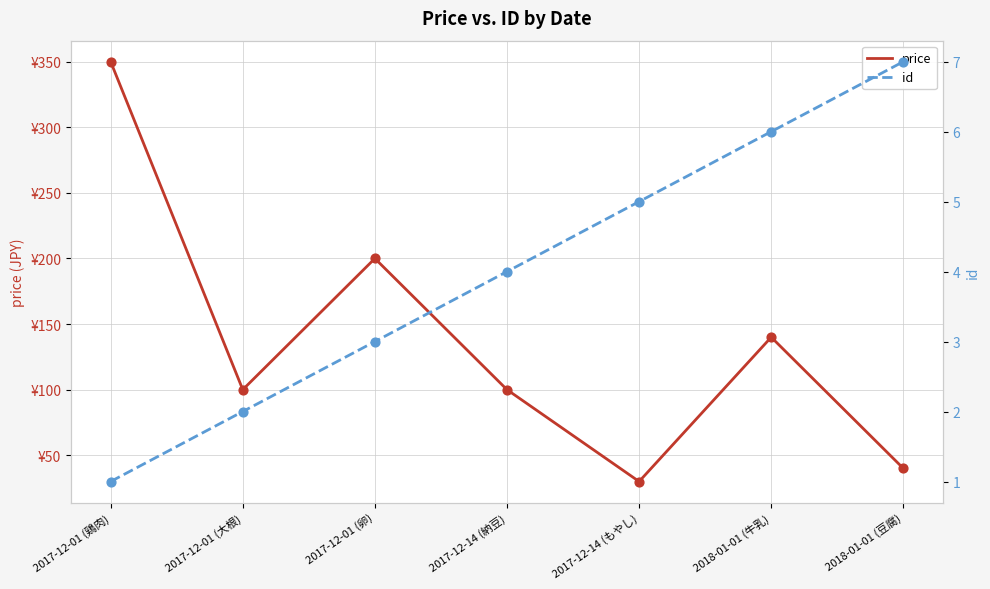

Is the value of price at 2017-12-01 (卵) greater than the value of id at 2017-12-01 (鶏肉)?

Yes